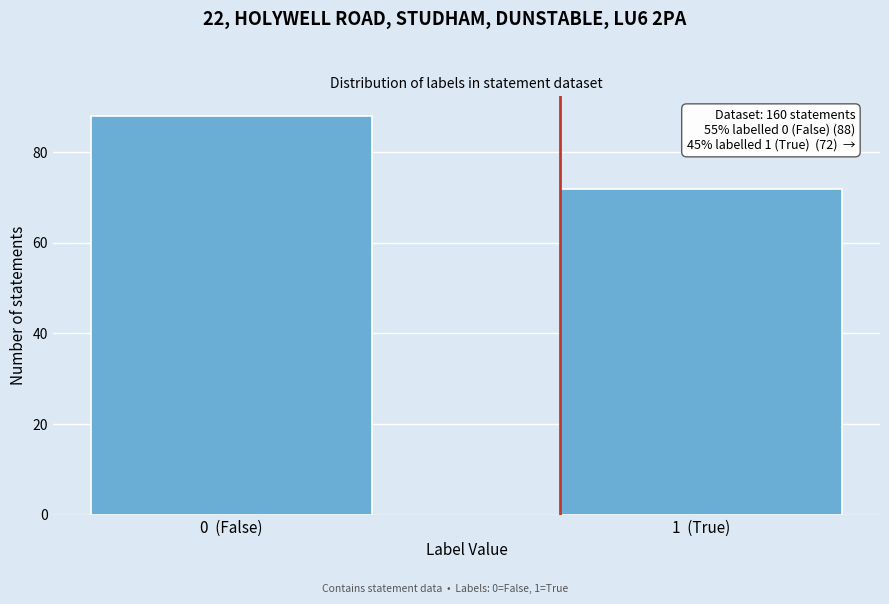

Reading left to right, transcribe all the data shown in this chart.

0  (False)=88	1  (True)=72